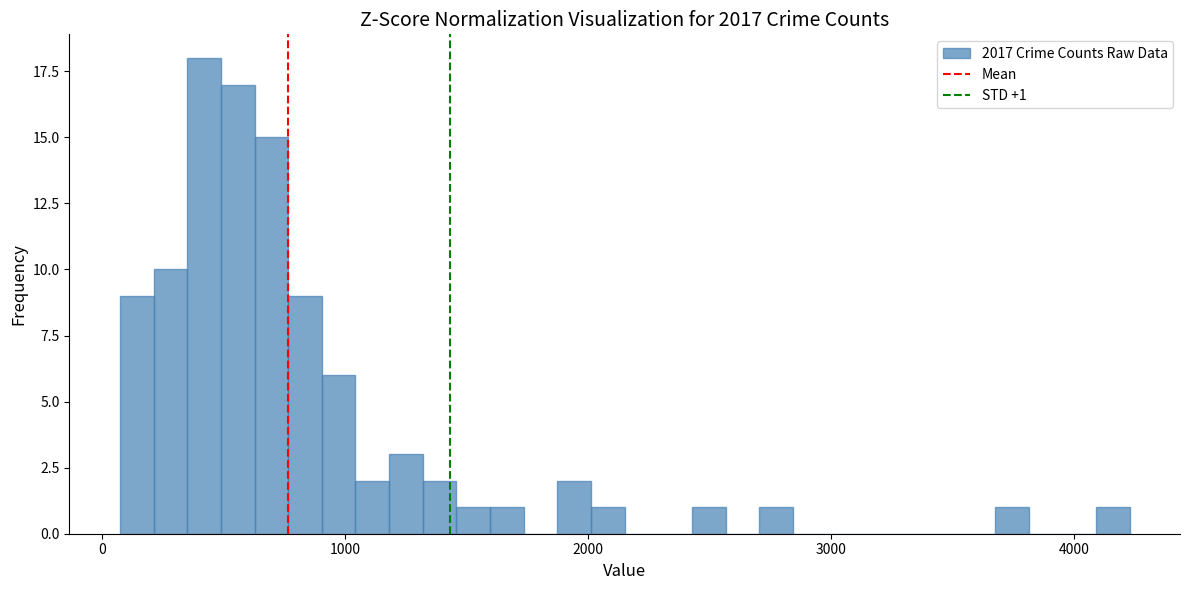

Read against the x-axis, roughly where is the centre of the tallest bar?

400